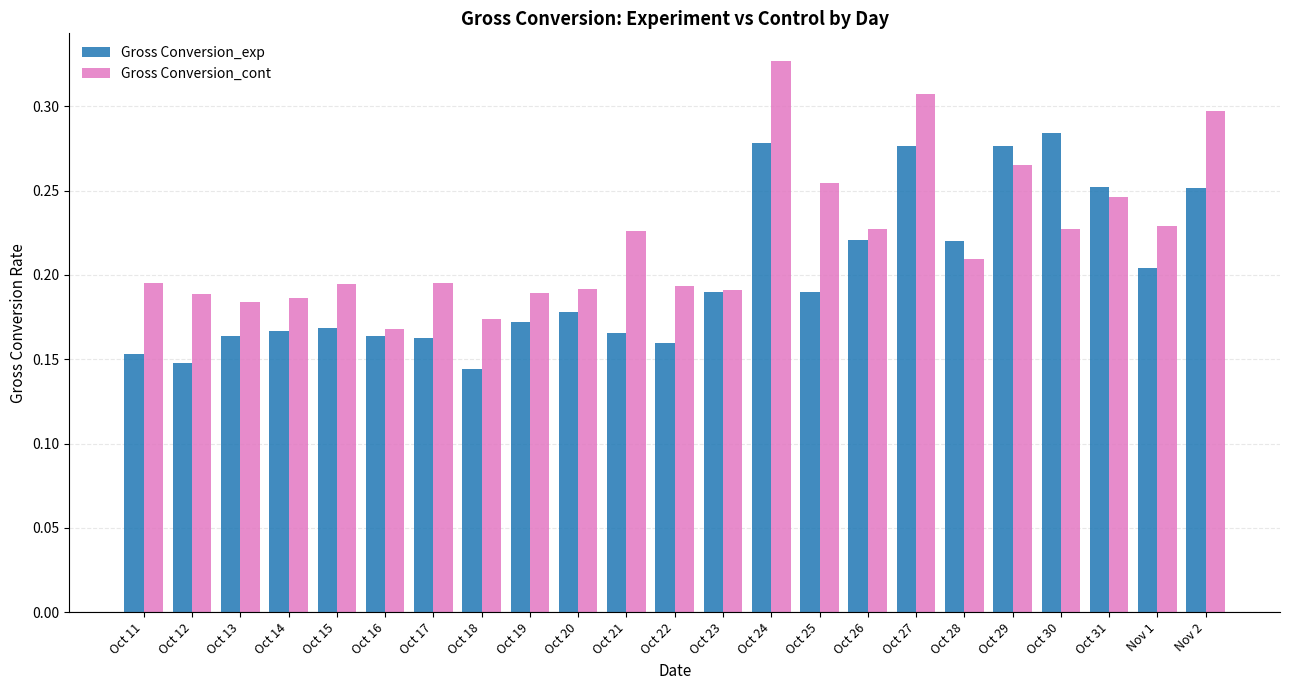

What is the sum of the Gross Conversion_exp values at Oct 27 and Oct 29?

0.6